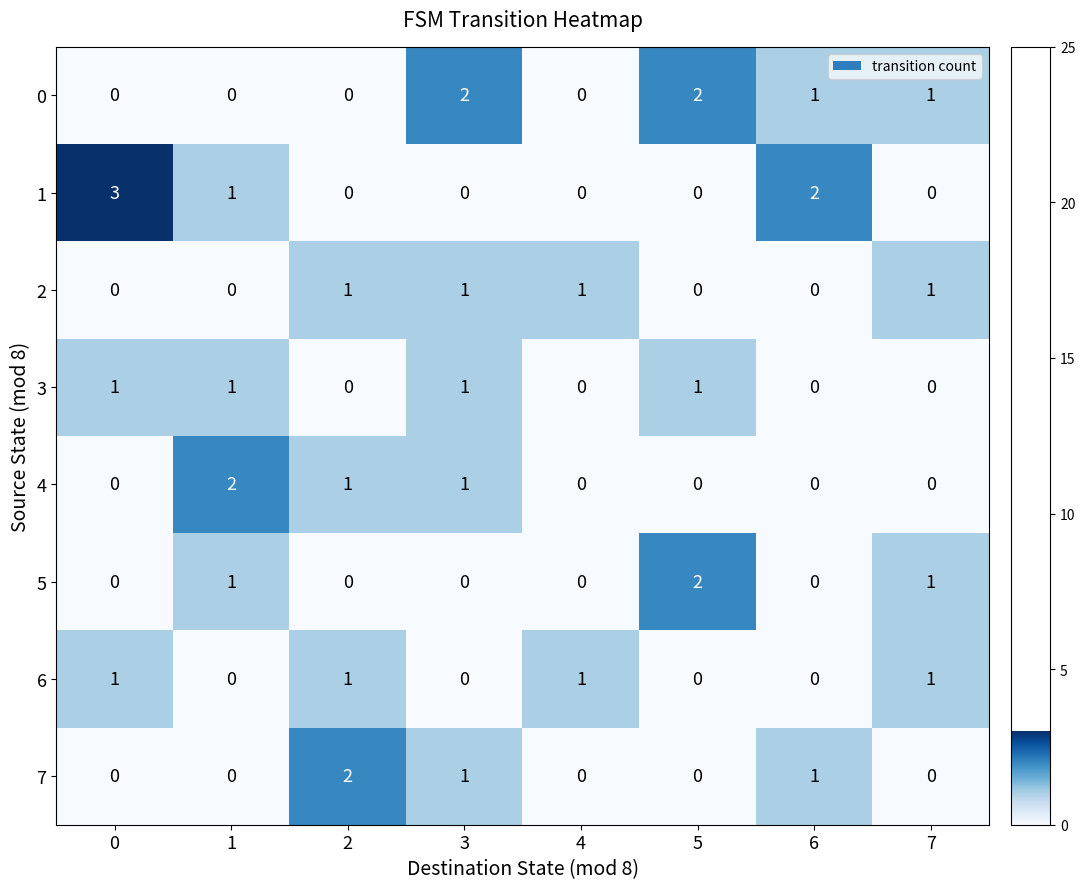

What is the sum of all 4 values?

4